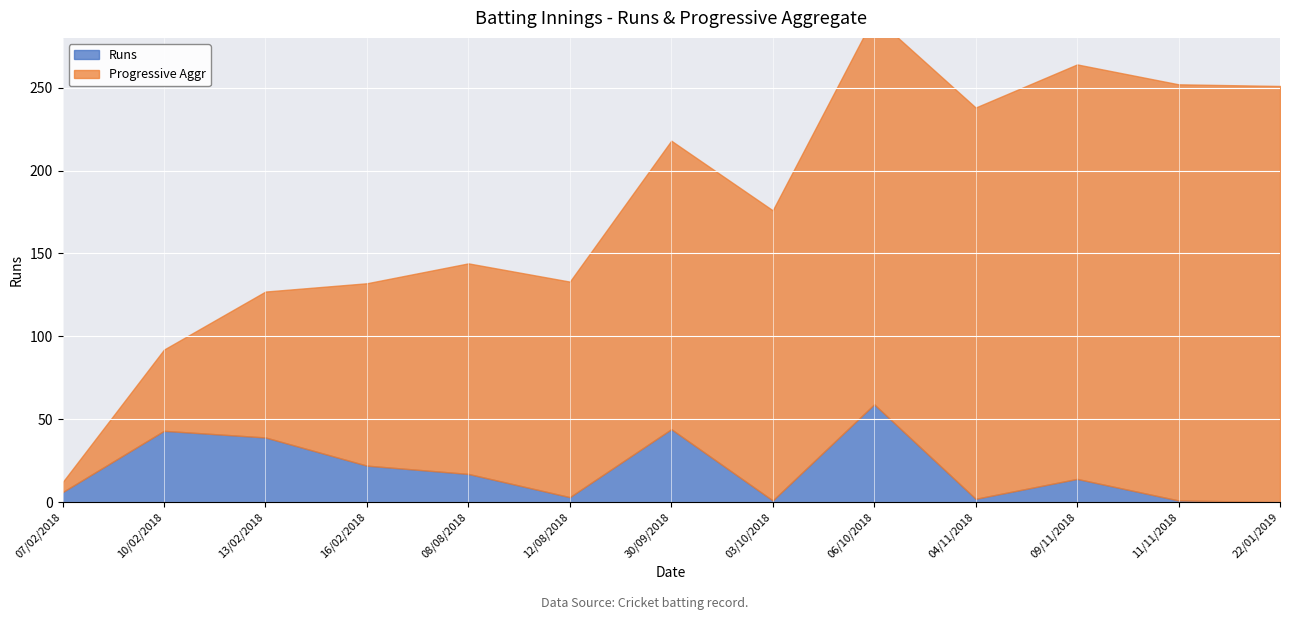

Where is Progressive Aggr nearest to the value 128?

08/08/2018